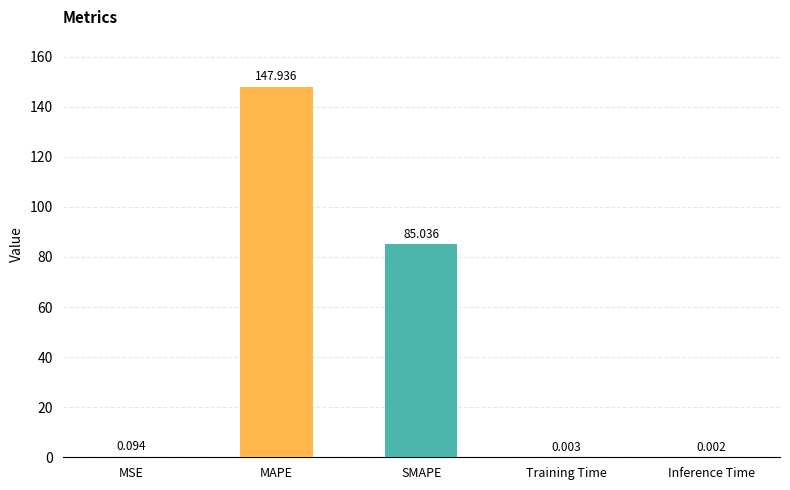

What is the sum of all values?

233.1